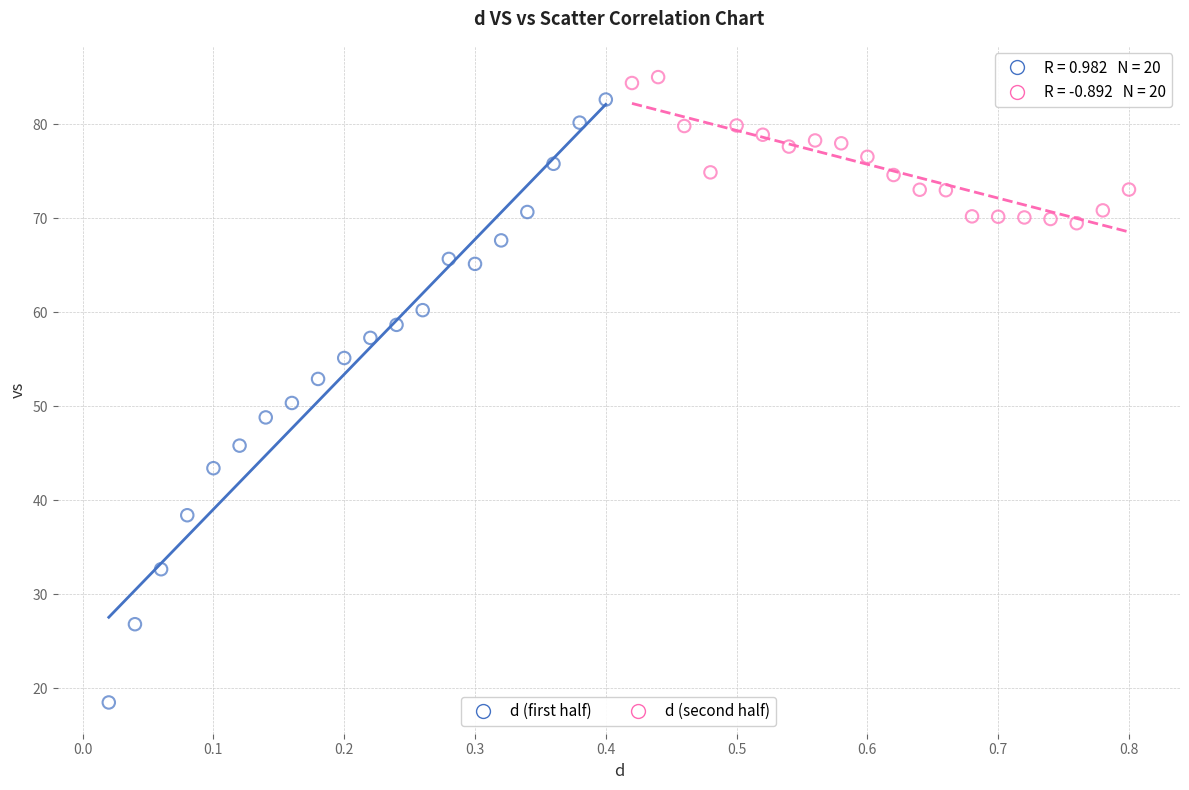

Which series contains the lowest Y value?

d (first half)